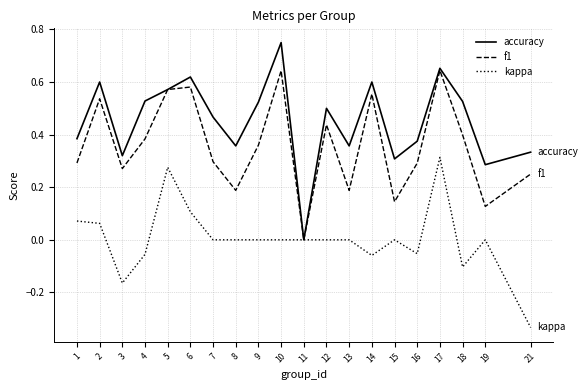

True or false: kappa has a value of 0.0 at 10.

True